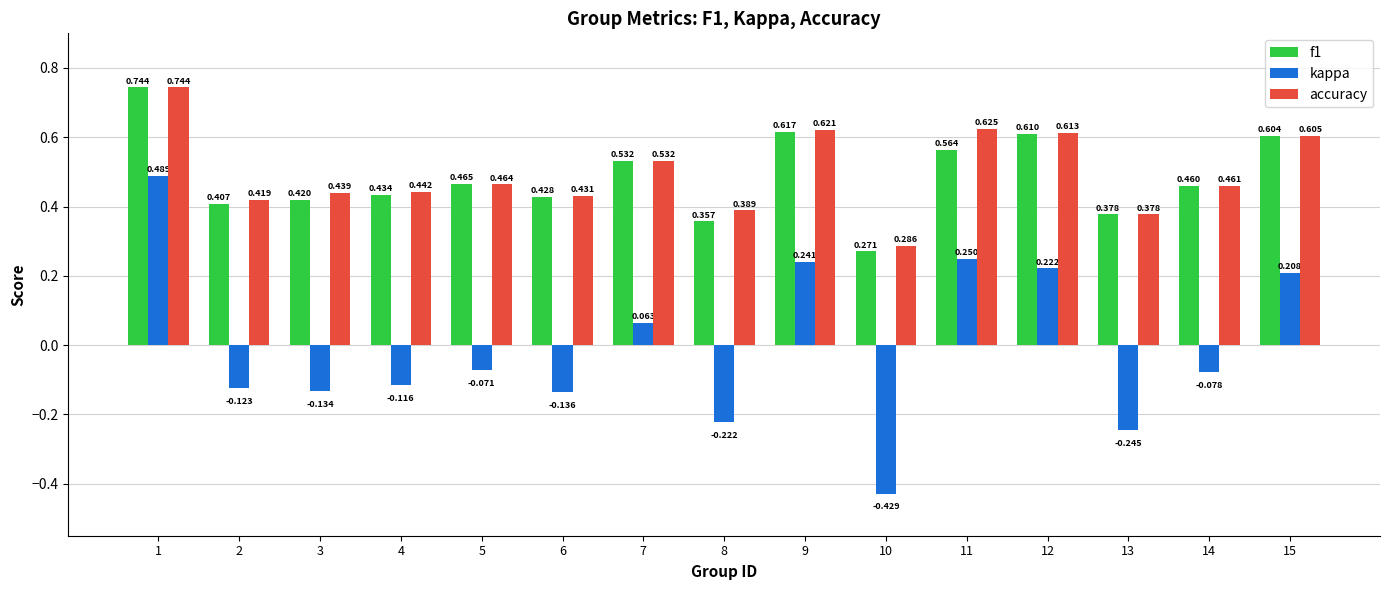

How many values in the kappa series are below 0?

9